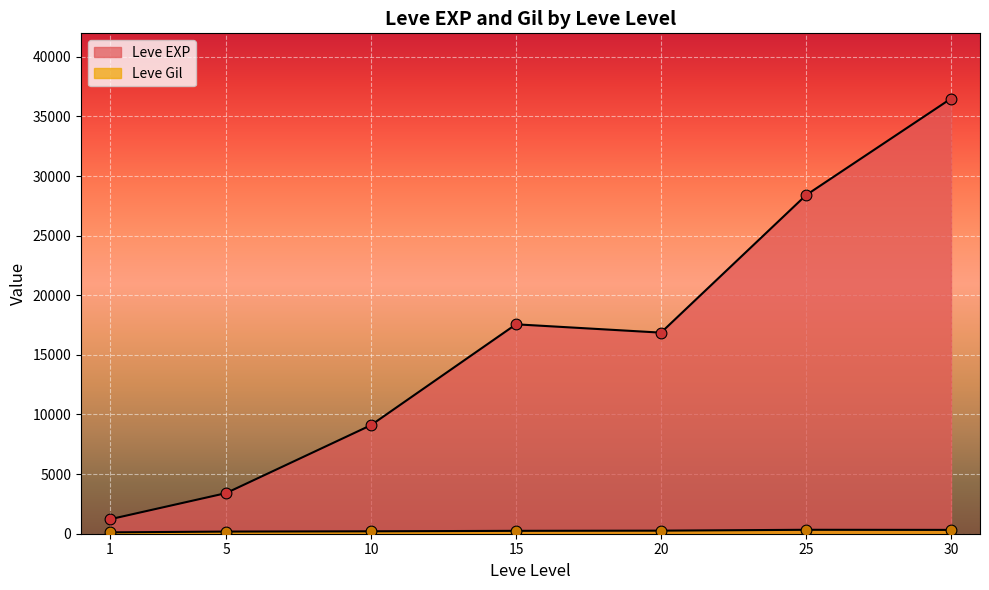

Which series has the widest spread of Y values?

Leve EXP